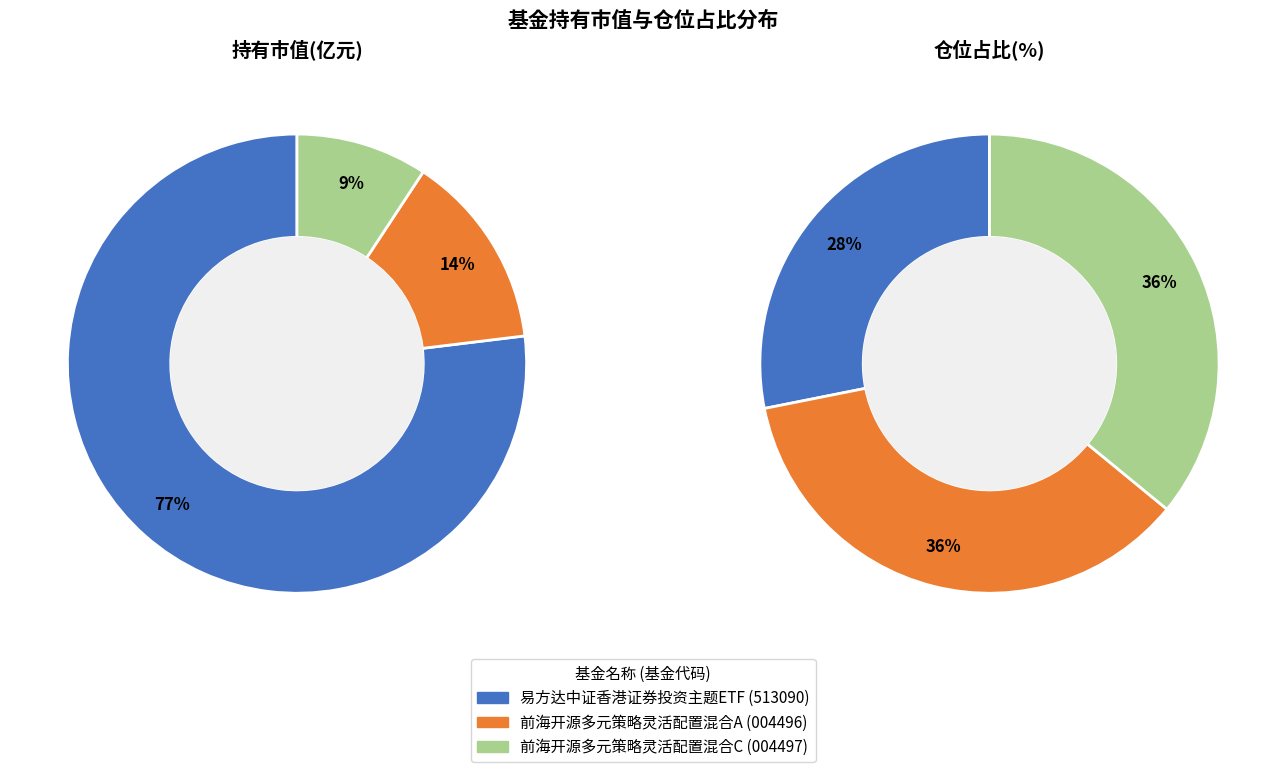

How many slices are in this pie chart?

3